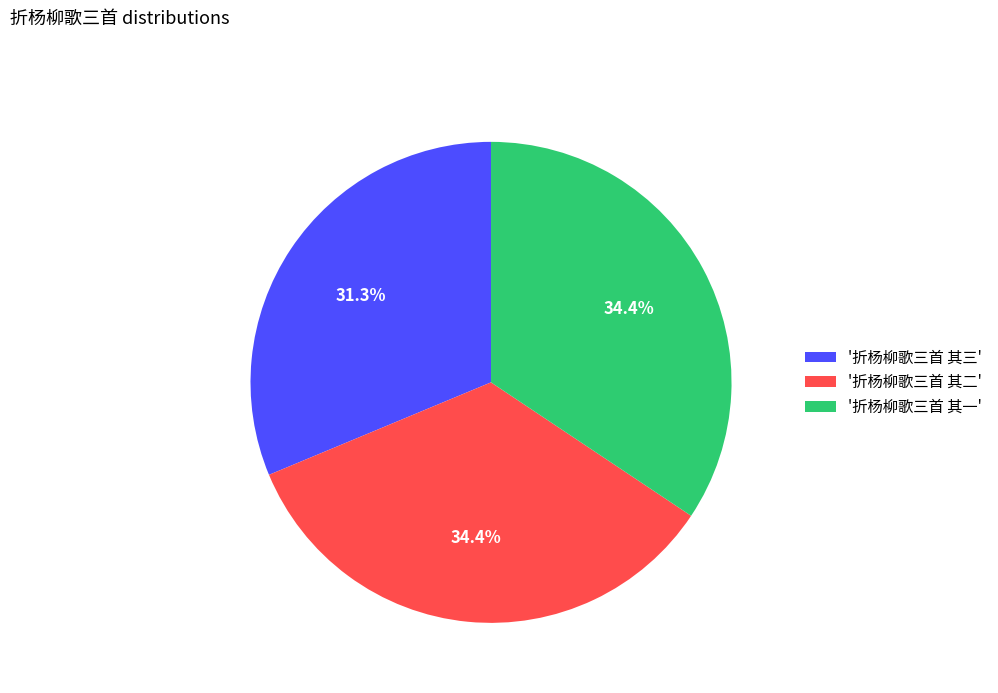

What is the smallest slice in the pie chart?

'折杨柳歌三首 其三'